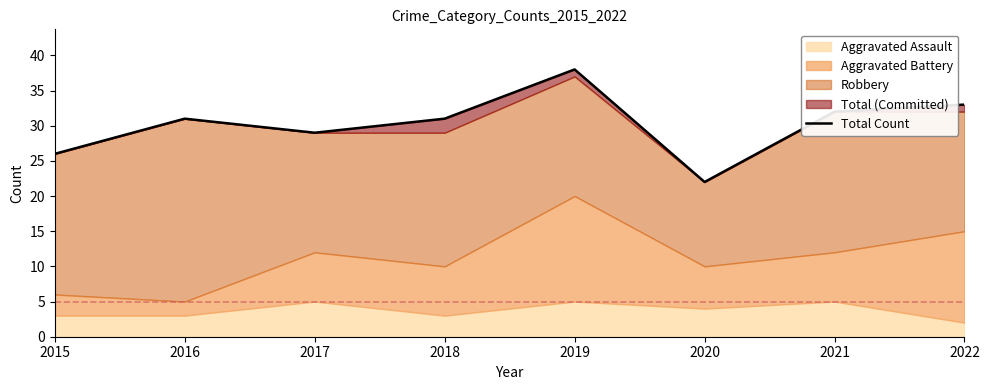

Reading right to left, list all the values displayed in this chart.

2022=33	2021=32	2020=22	2019=38	2018=31	2017=29	2016=31	2015=26